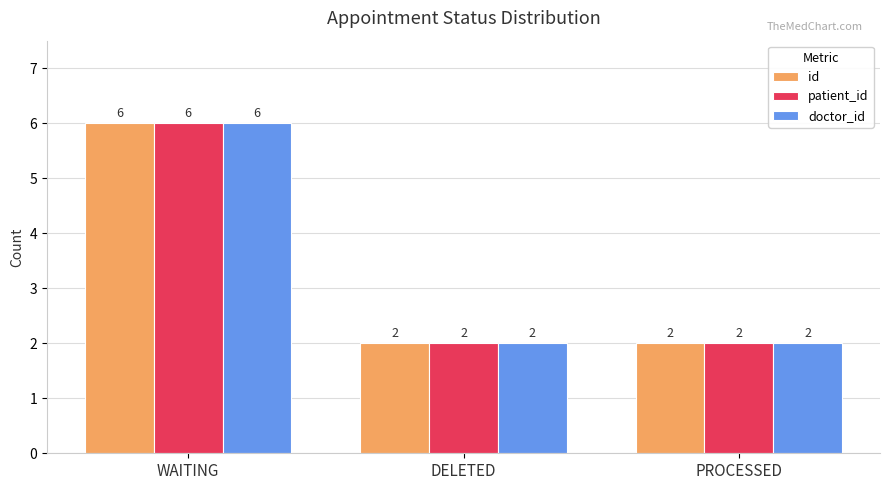

What is the sum of the id values at WAITING and DELETED?

8